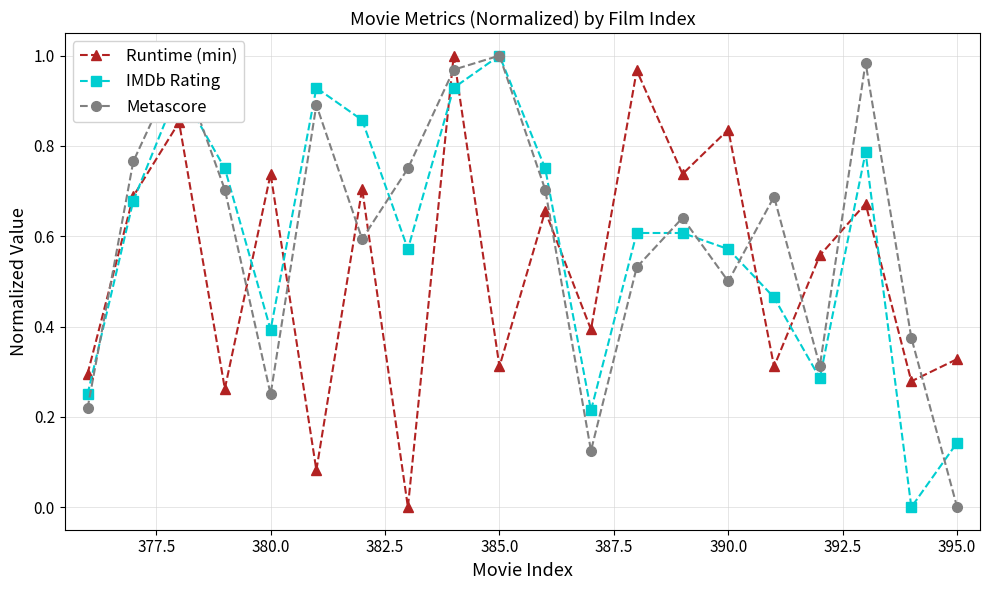

True or false: Metascore has more than 2 interior local peaks.

True